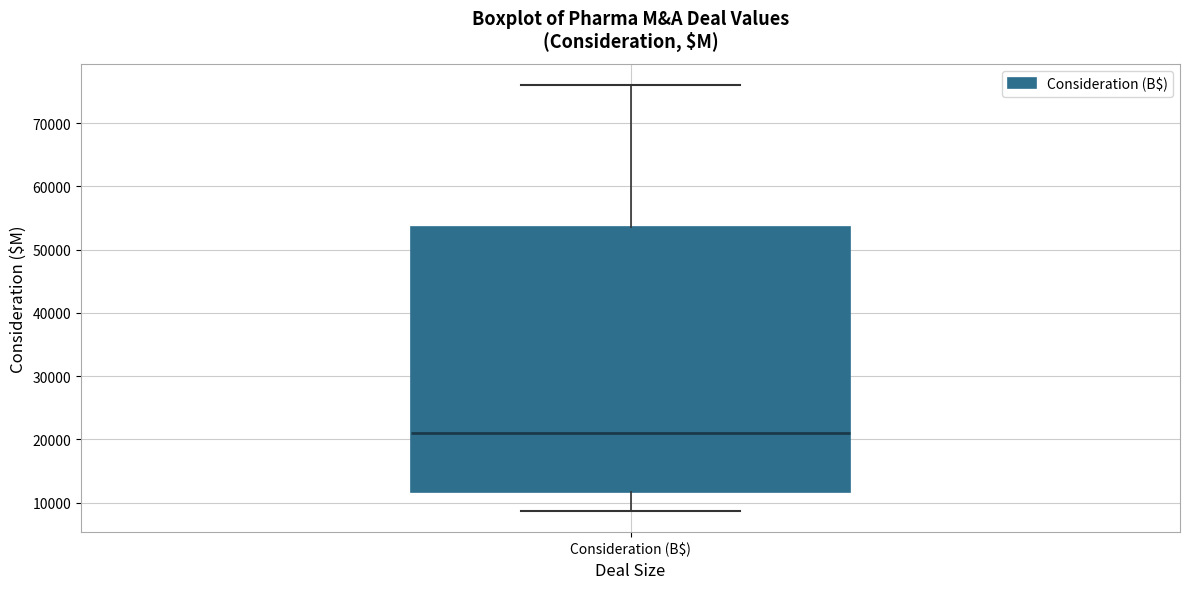

Where does the upper whisker of the box for Consideration (B$) end on the y-axis? The values are not printed on the chart, so give them approximately, as read against the axis.

76000